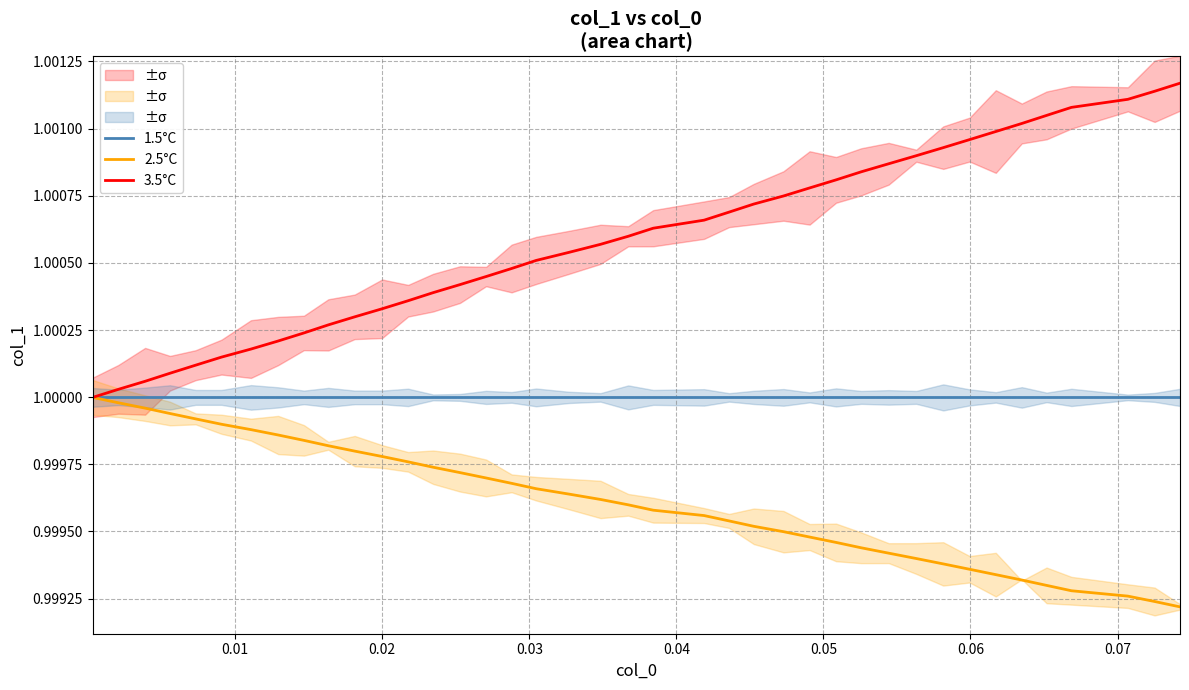

Is the value of 3.5°C at 0.02 greater than the value of 1.5°C at 13?

Yes